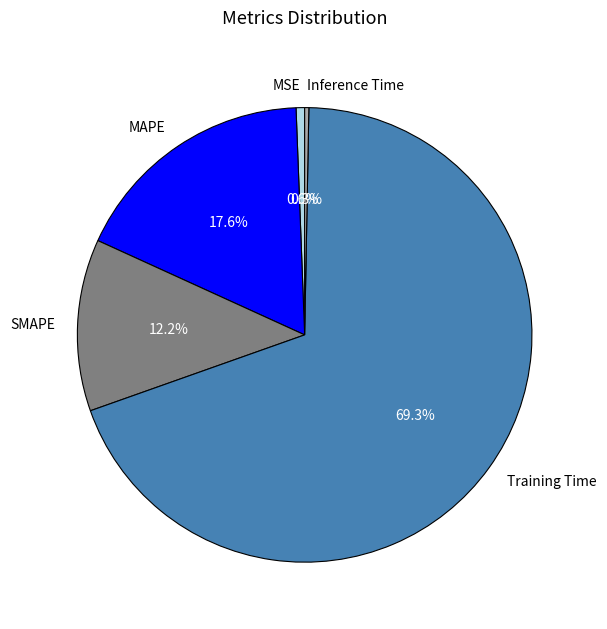

Which has a higher value, Inference Time or Training Time?

Training Time